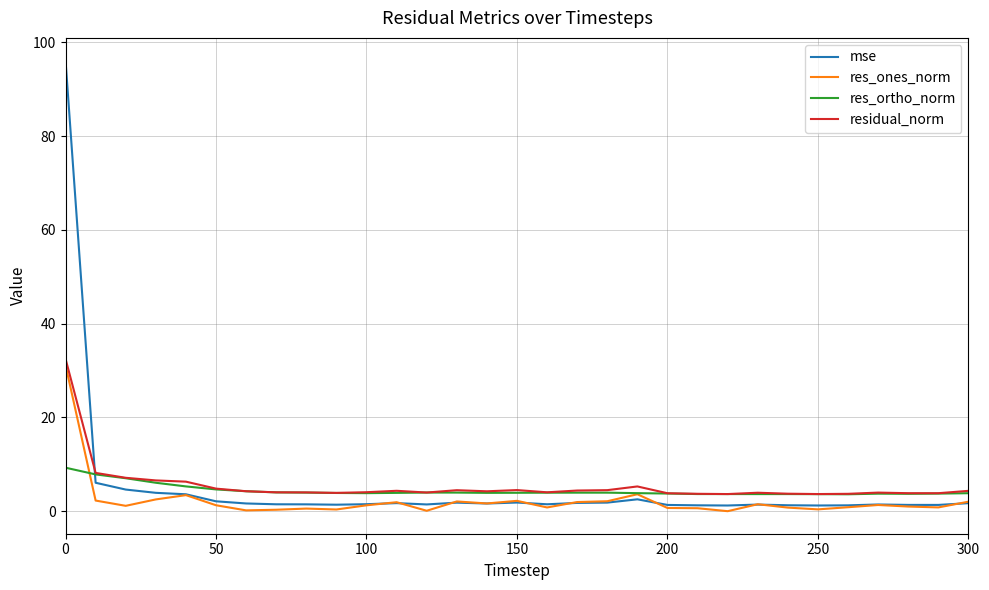

Which series has the widest spread of values?

mse